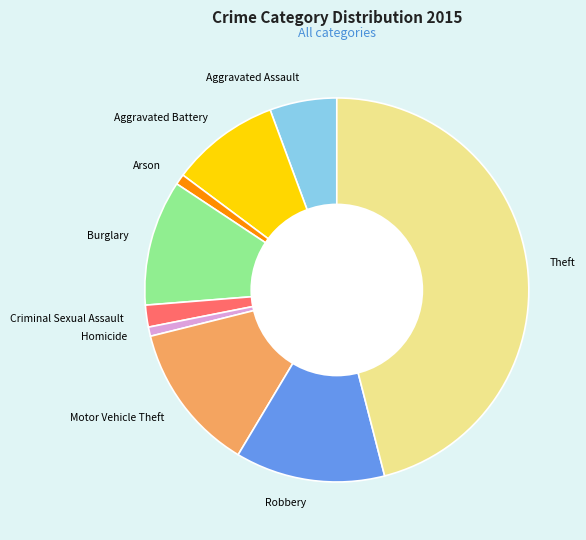

What is the ratio of the value at Burglary to the value at Motor Vehicle Theft?

0.8